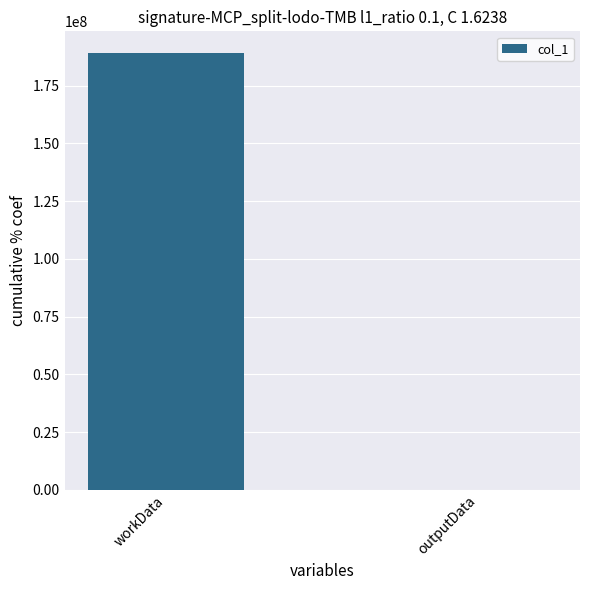

Reading left to right, extract all data points from this chart.

workData=189093792	outputData=3720